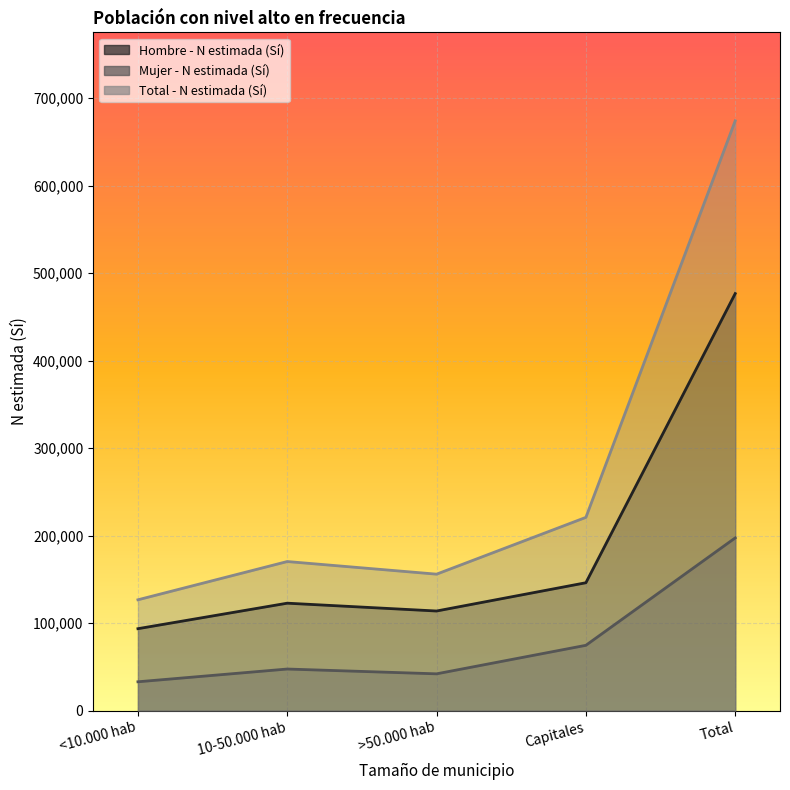

True or false: Total - N estimada (Sí) and Hombre - N estimada (Sí) intersect in this chart.

False